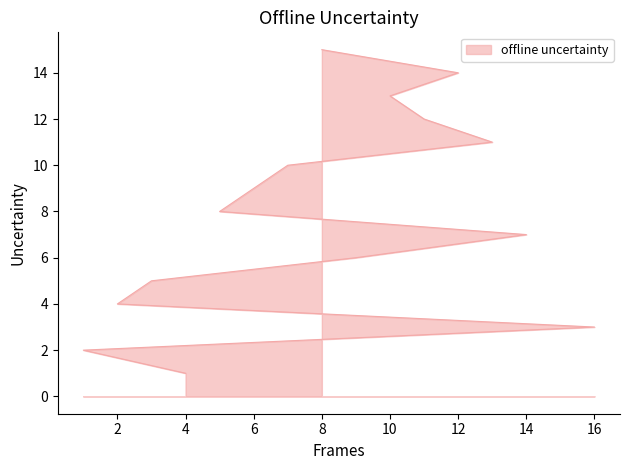

What is the approximate value at 6, to the nearest 10?

10